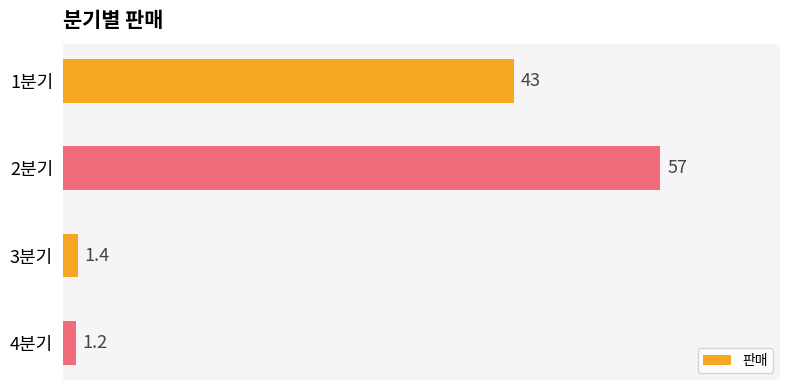

At which category does the chart reach its peak across all series?

2분기